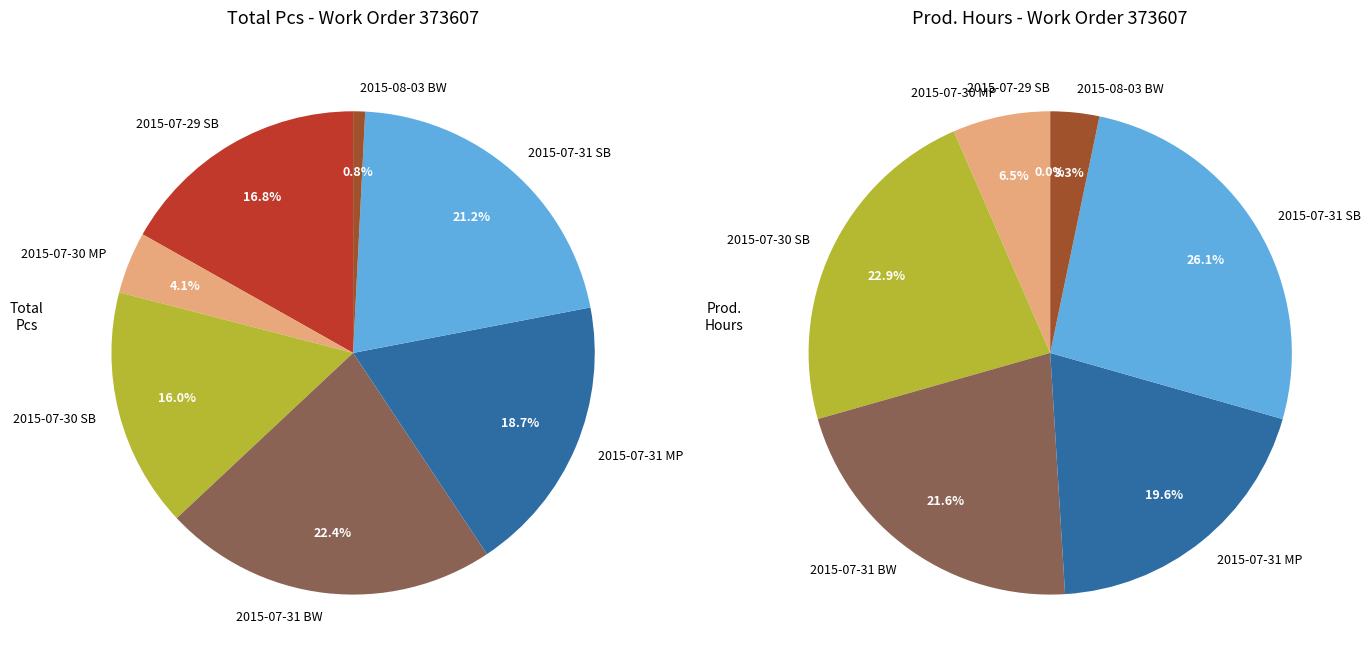

To the nearest percent, what is the average slice percentage?

14%